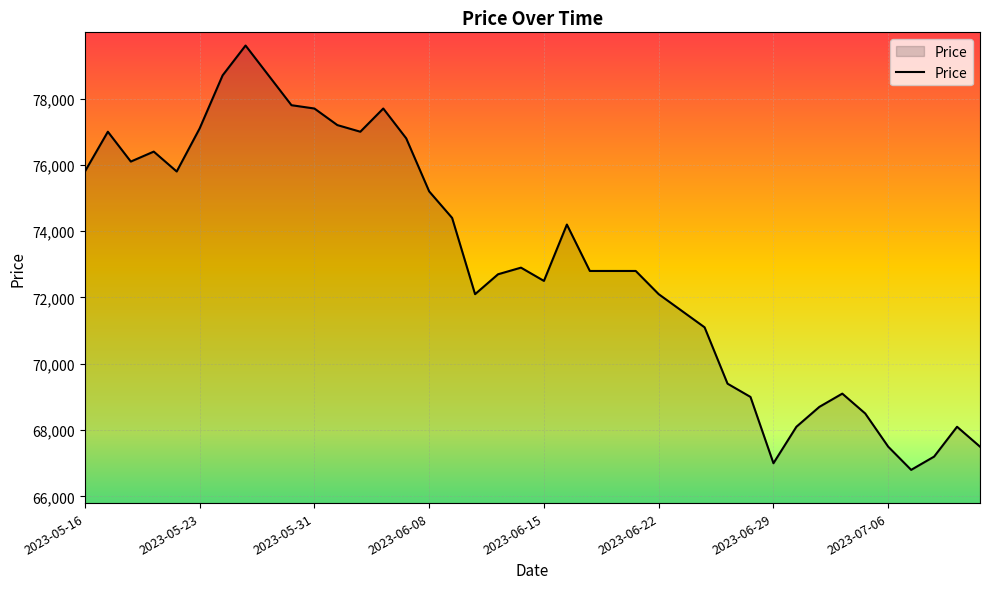

What is the greatest value displayed?

79600